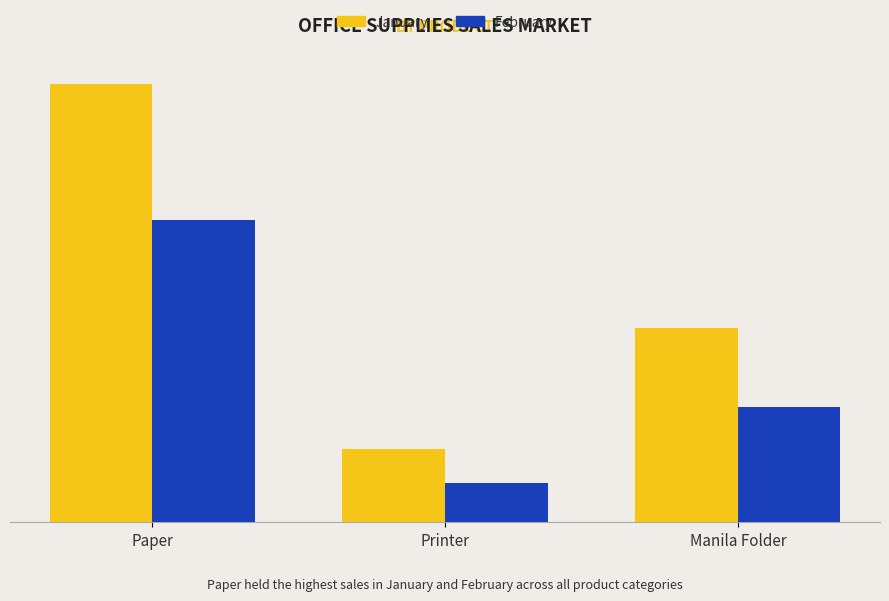

What is the label of the 3rd bar from the left?

Manila Folder